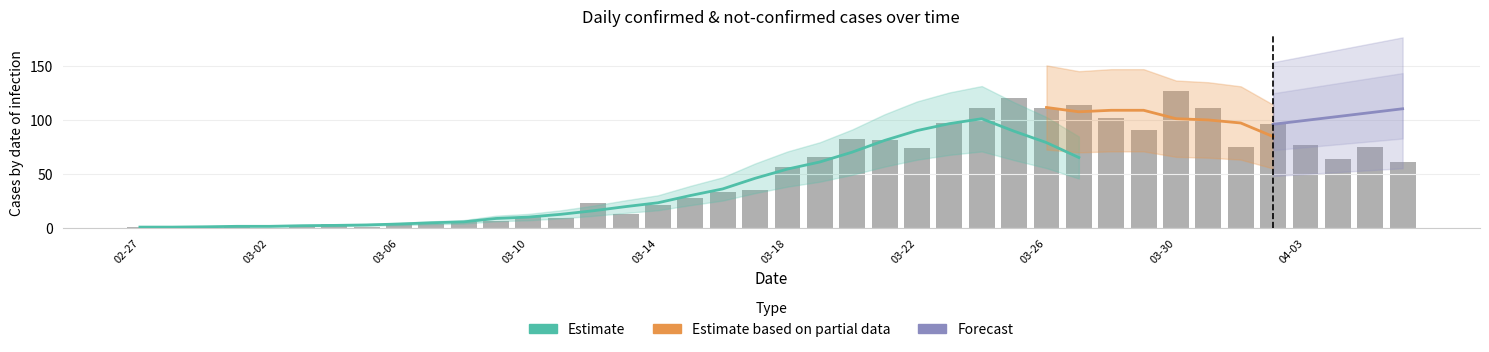

How many values are above zero?

38